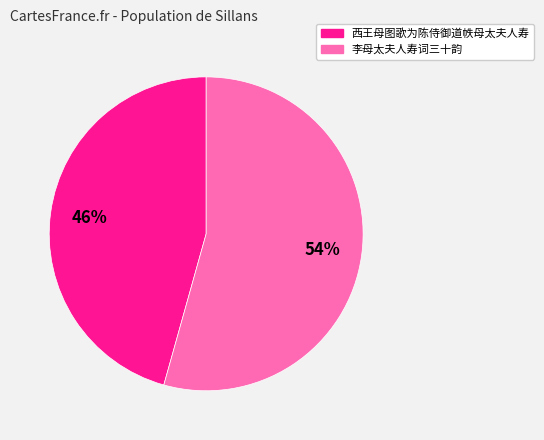

Which category has the biggest portion of the pie?

李母太夫人寿词三十韵